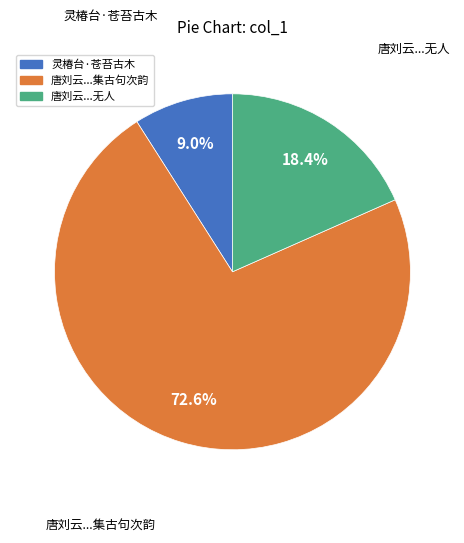

Count the number of slices in the pie.

3